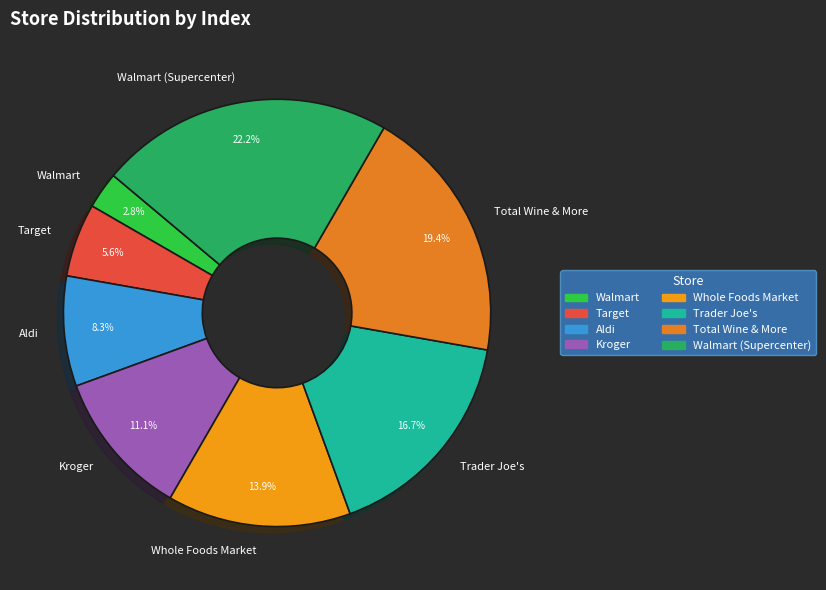

Which category has the smallest portion of the pie?

Walmart